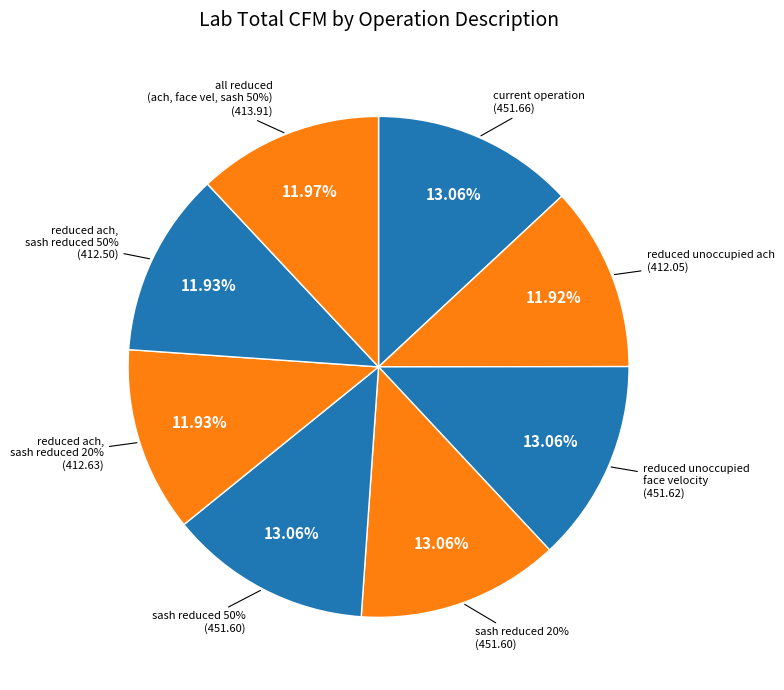

The all reduced (ach, face vel, sash 50%) slice represents 12% of the pie. True or false?

True